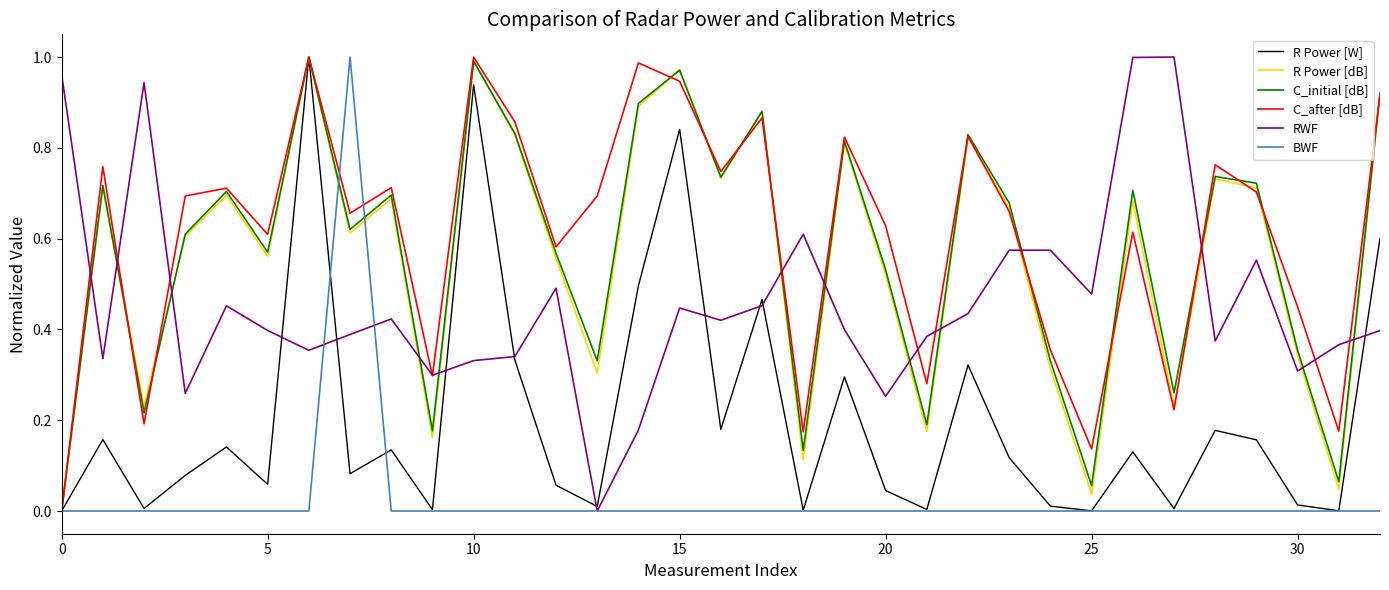

Which series ends up on top after the final intersection of R Power [dB] and RWF?

R Power [dB]